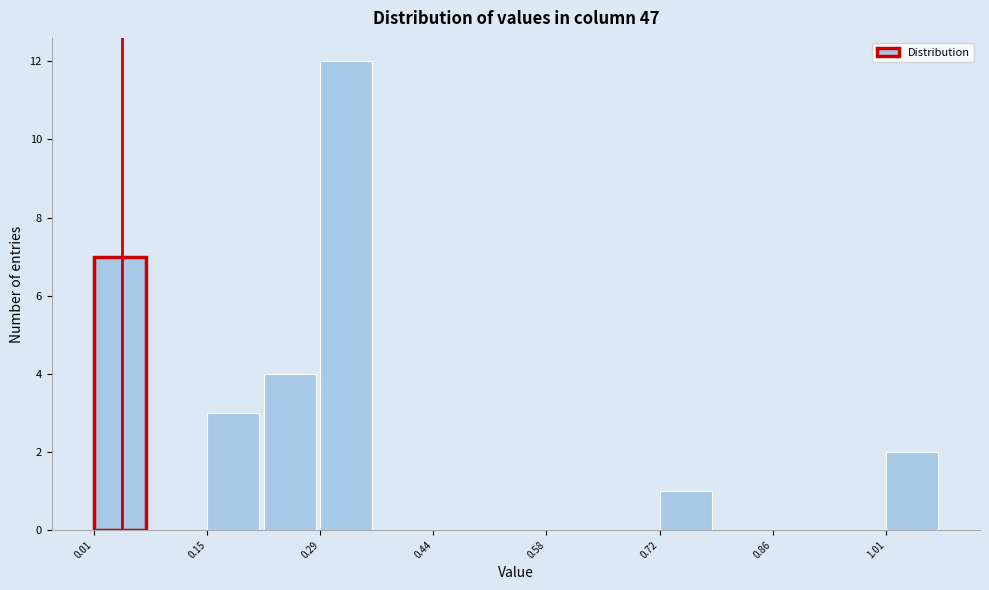

Read against the x-axis, roughly where is the centre of the tallest bar?

0.32